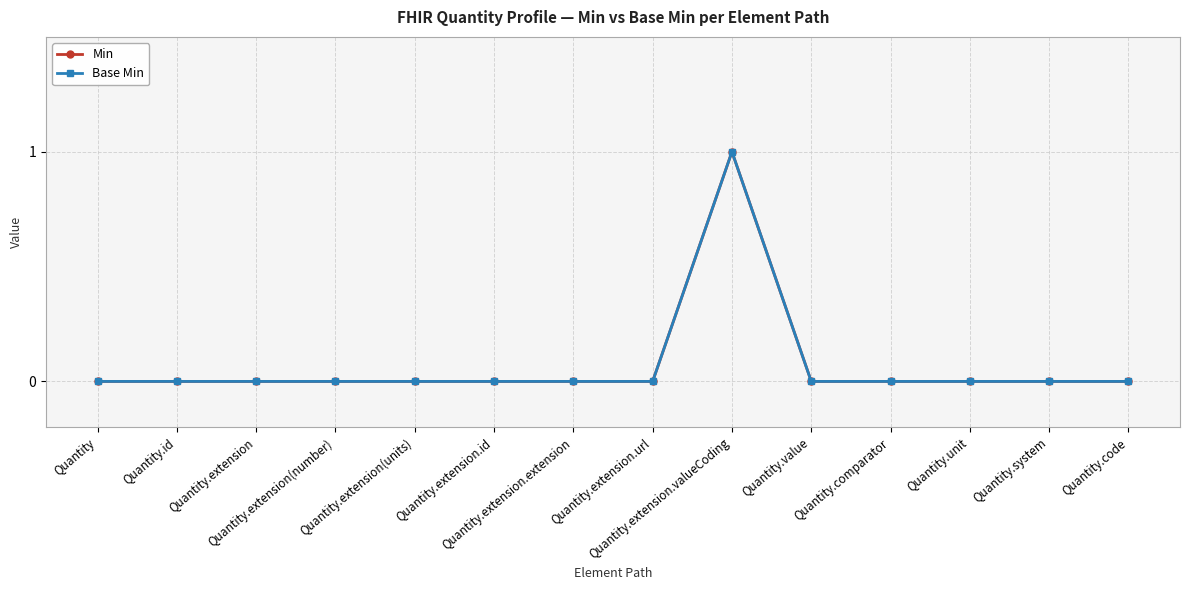

Which series changed the most between Quantity.value and Quantity.unit?

Min